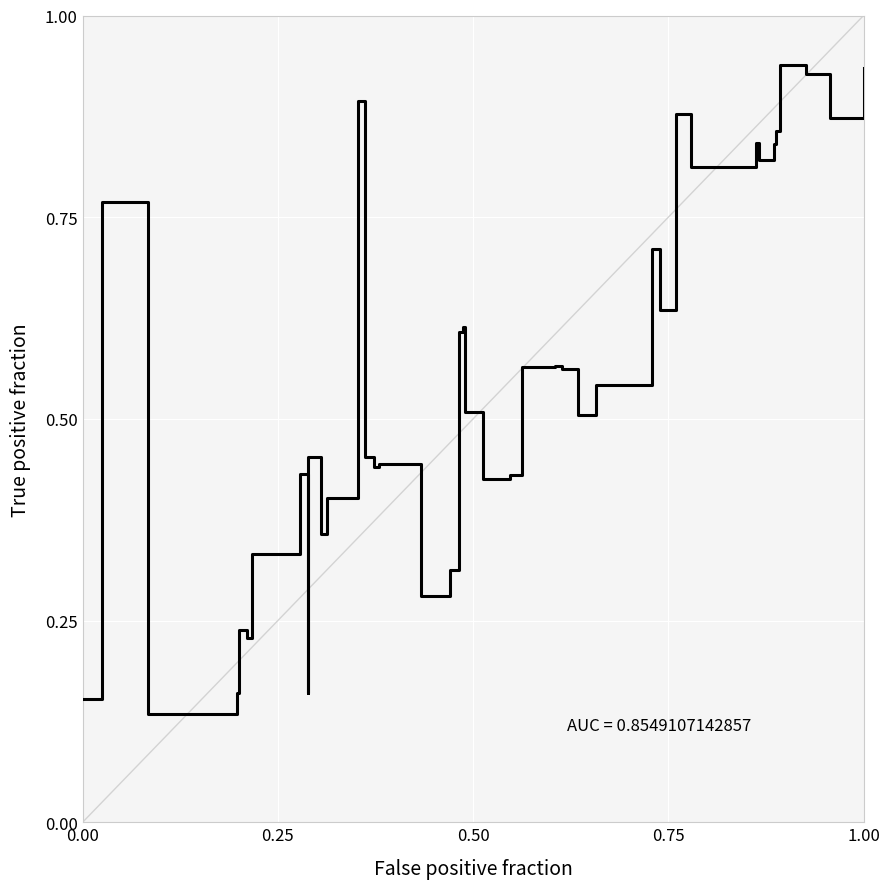

Does the chart display data point markers on the line(s)?

No